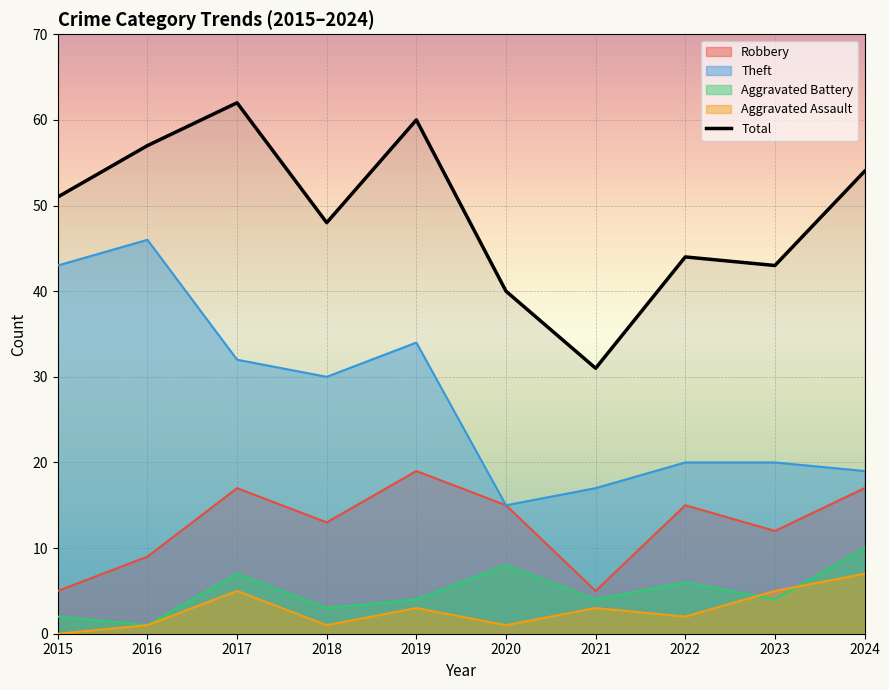

How many interior local valleys does the Robbery series have?

3